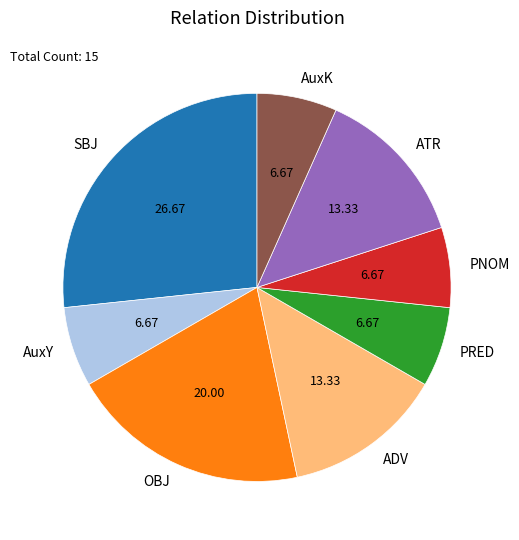

What is the largest slice in the pie chart?

SBJ